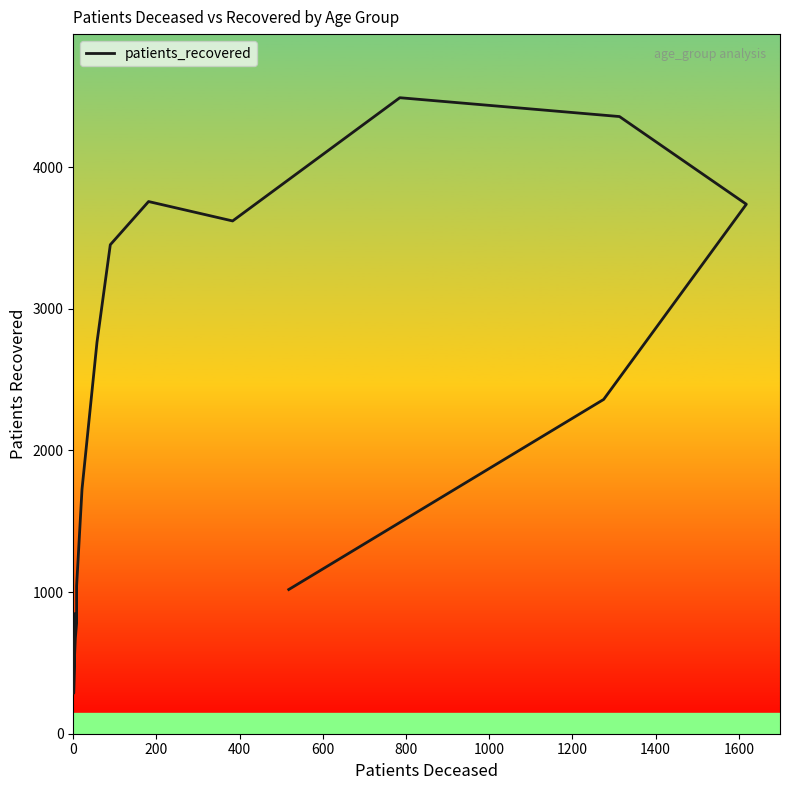

What is the change in value from 400 to 13?

+3258